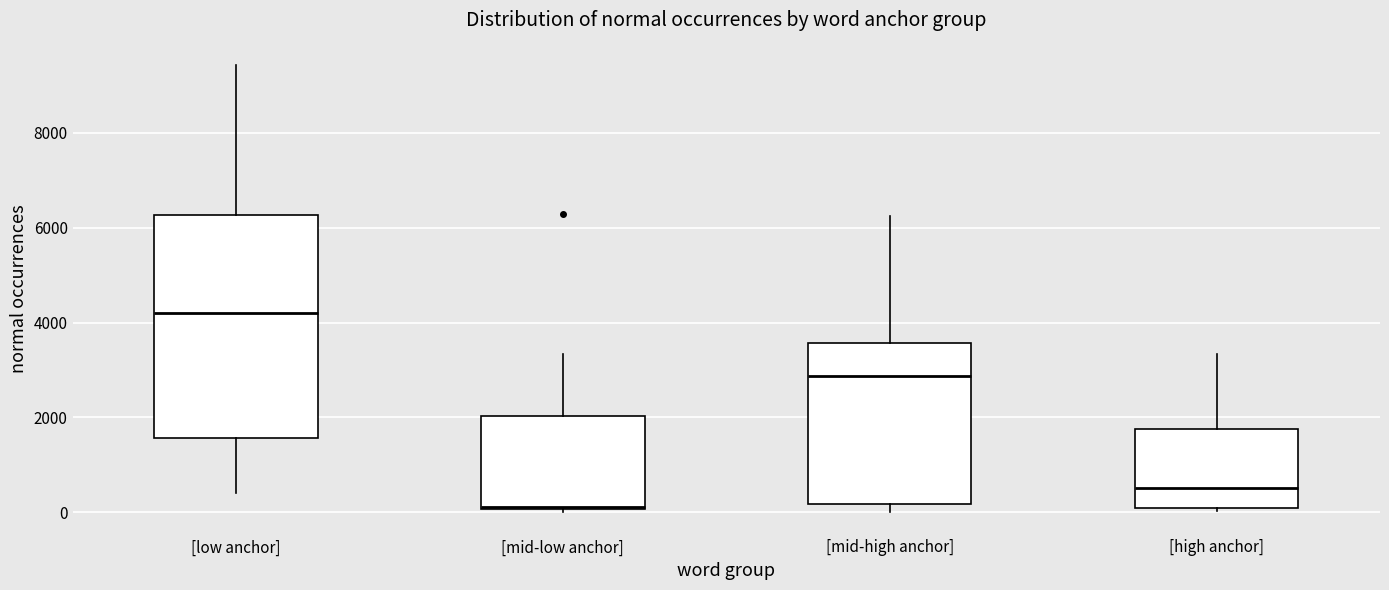

Which box is the tallest, from its lower edge to its upper edge?

[low anchor]